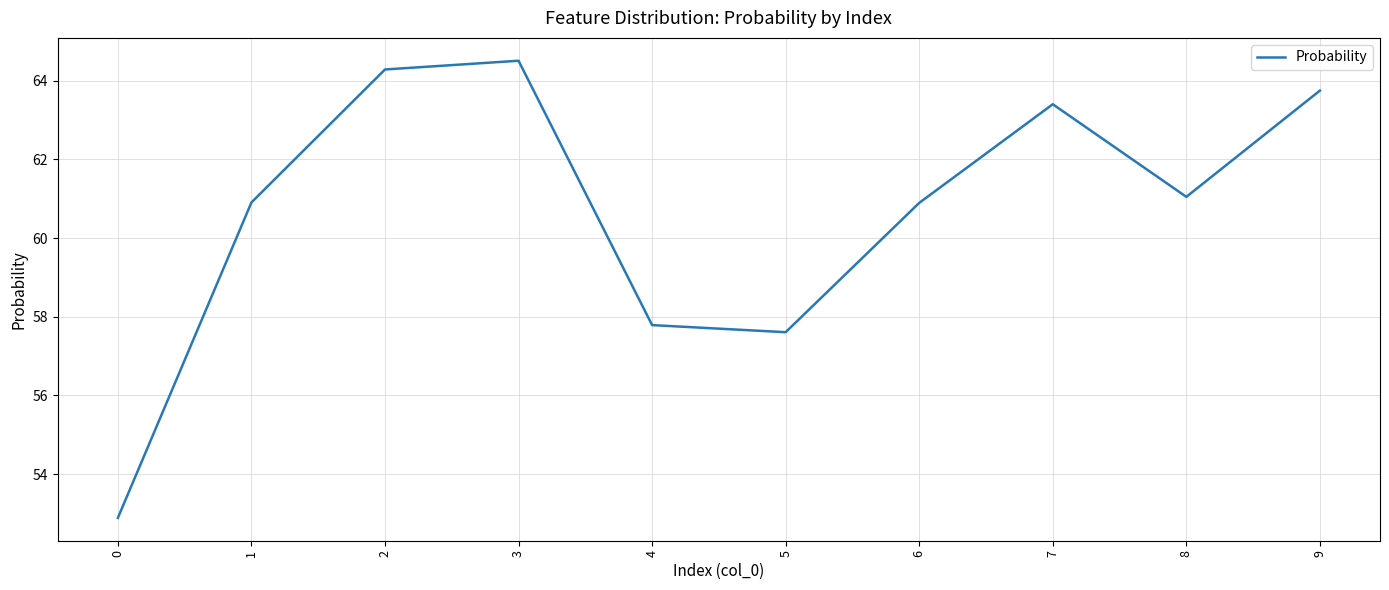

What is the sum of all values?

607.1